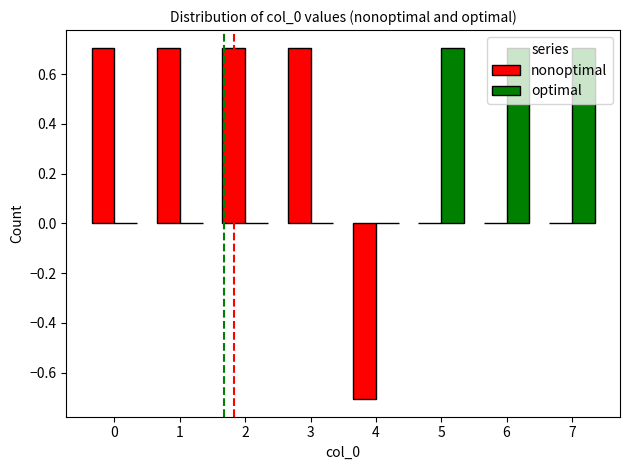

How many groups of bars are there?

8